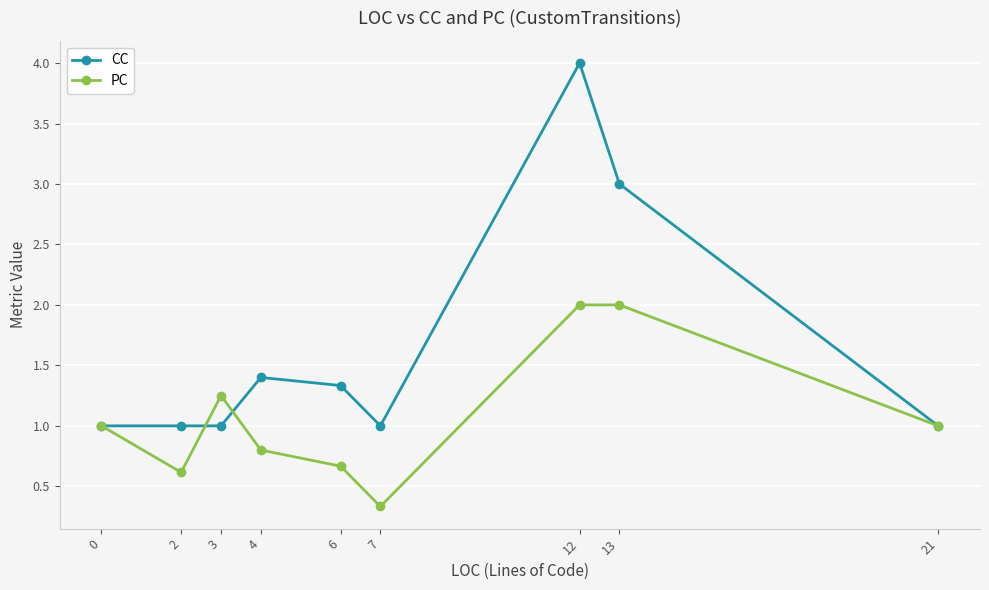

At which category is the sum across all series the highest?

12